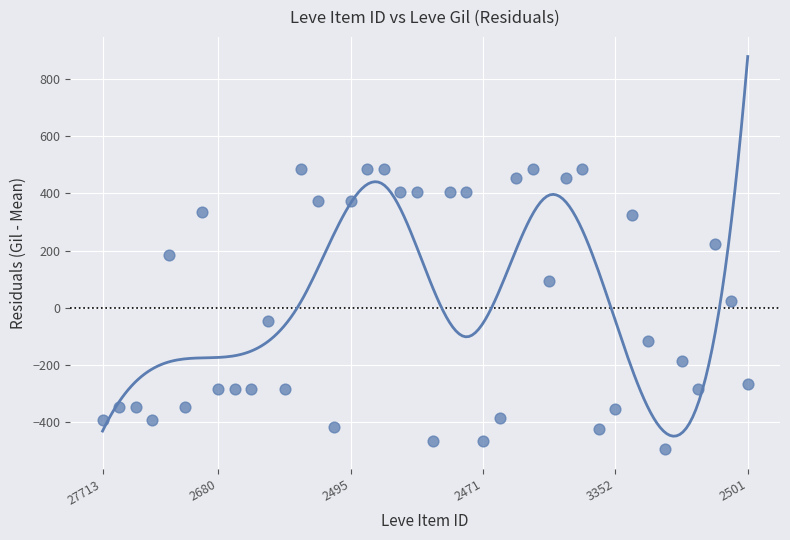

What is the range of Y values (max minus min)?

980.0